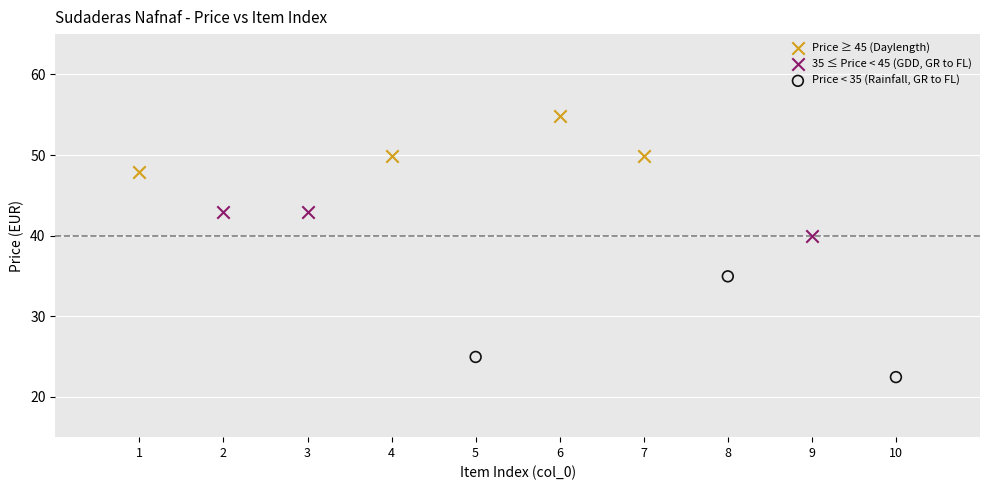

Which series has the widest spread of Y values?

Price < 35 (Rainfall, GR to FL)